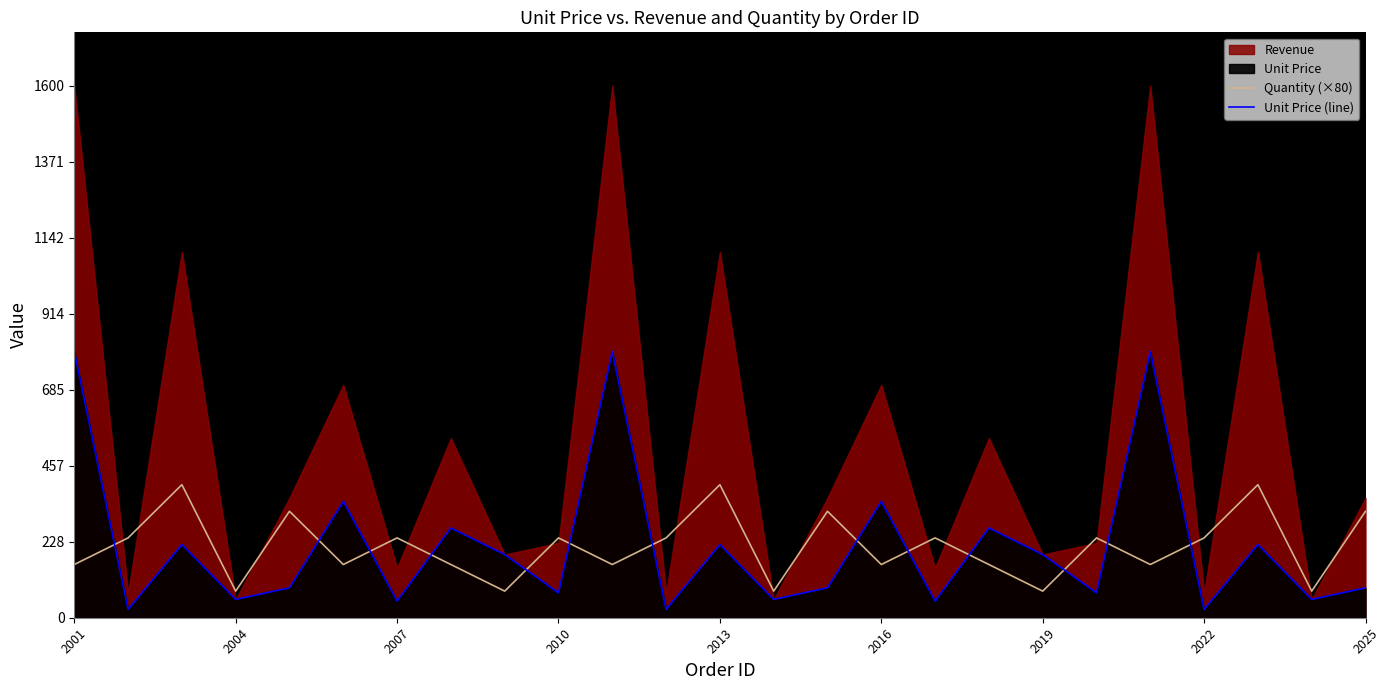

Which series ends up on top after the final intersection of Unit Price (line) and Quantity (×80)?

Quantity (×80)